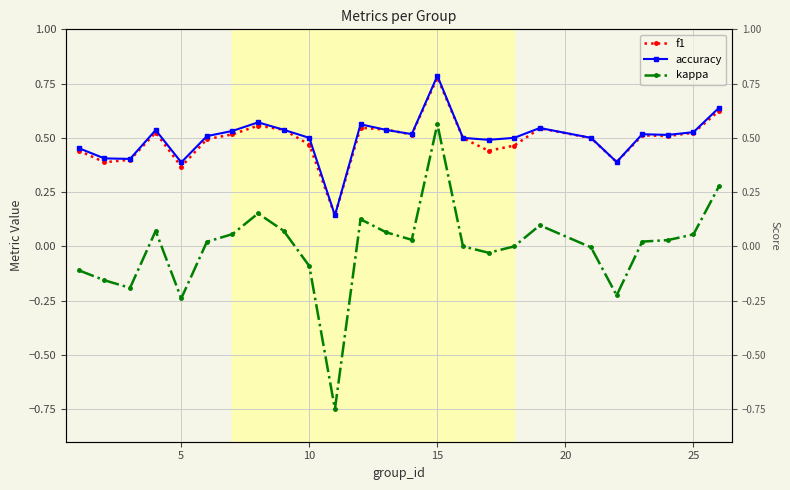

Is it true that f1 equals 0.4 at 15?

False